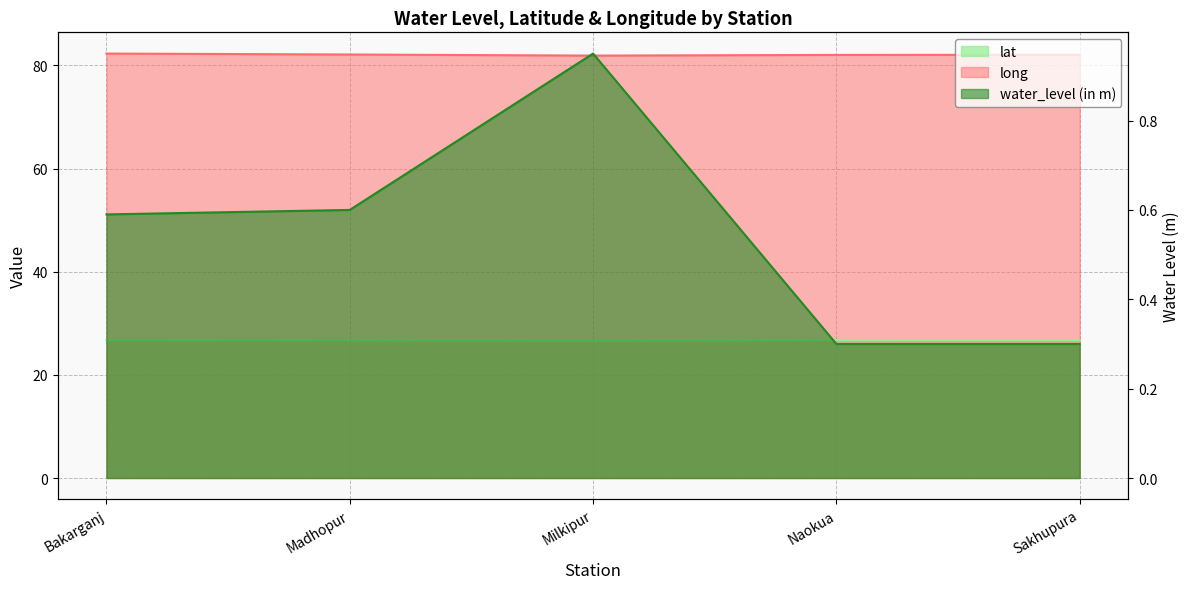

Which series has the largest range (max minus min)?

water_level (in m)